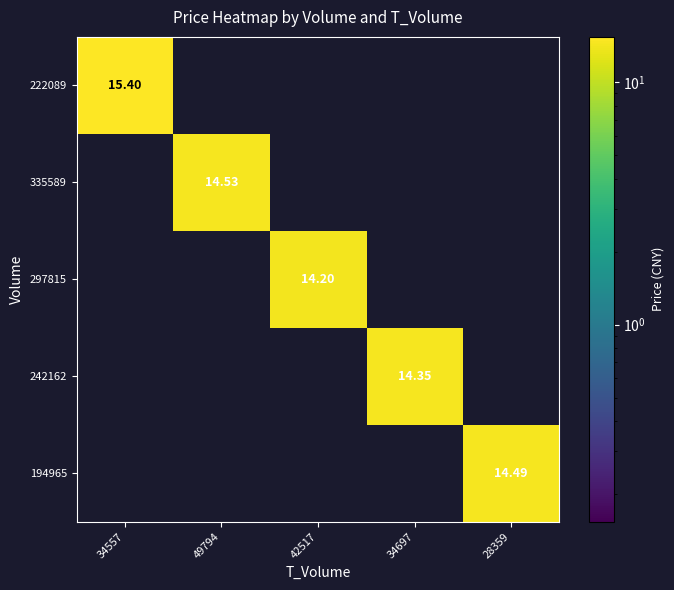

Rank the categories by 297815 value from lowest to highest.

34557, 49794, 34697, 28359, 42517